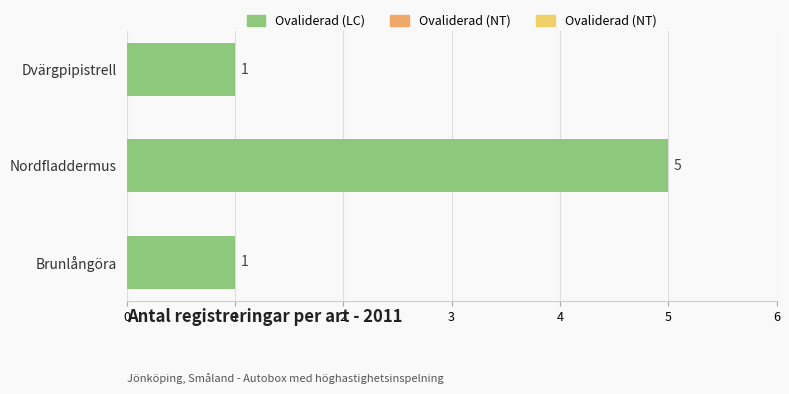

How many values are between 1 and 5?

3